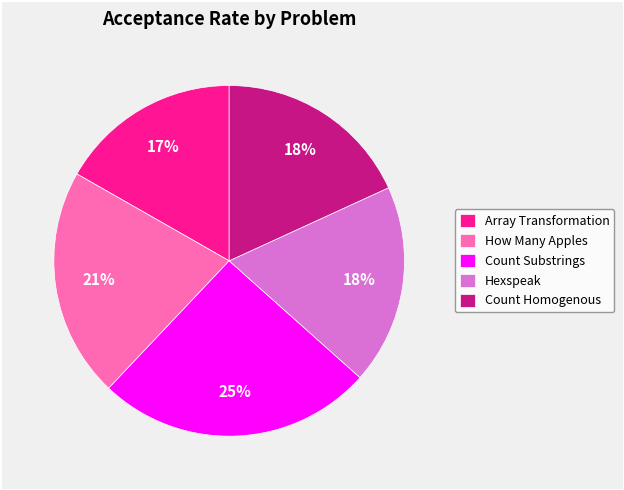

Count the number of slices in the pie.

5